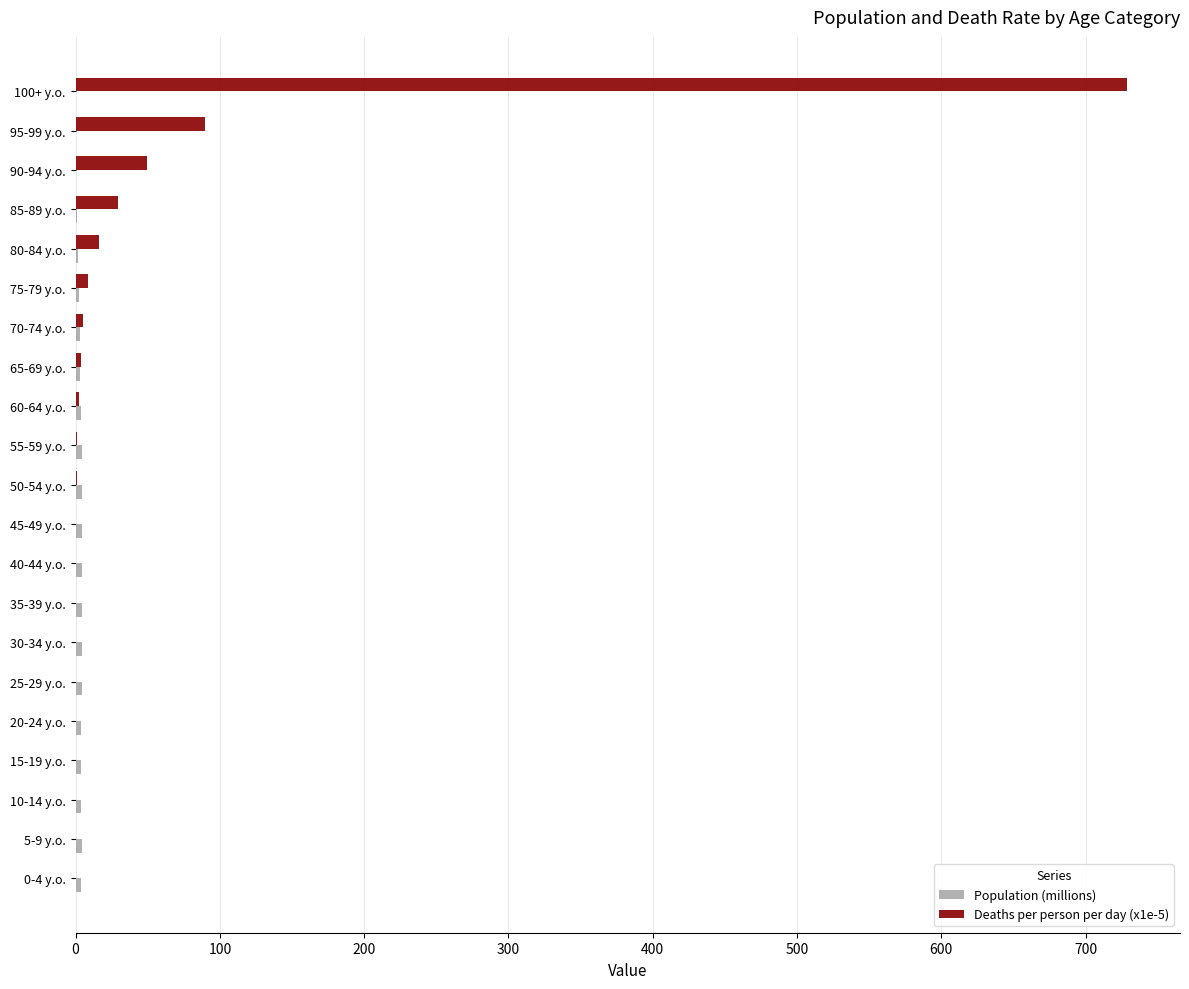

True or false: Deaths per person per day (x1e-5) has a value of 29.5 at 85-89 y.o..

True